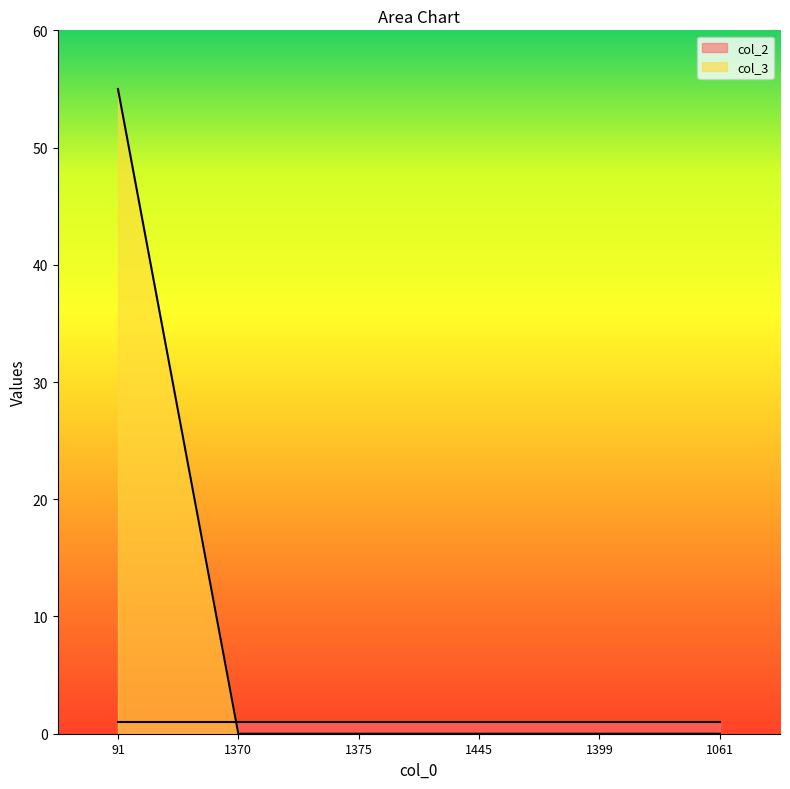

List the series in order of their peak value, lowest first.

col_2, col_3